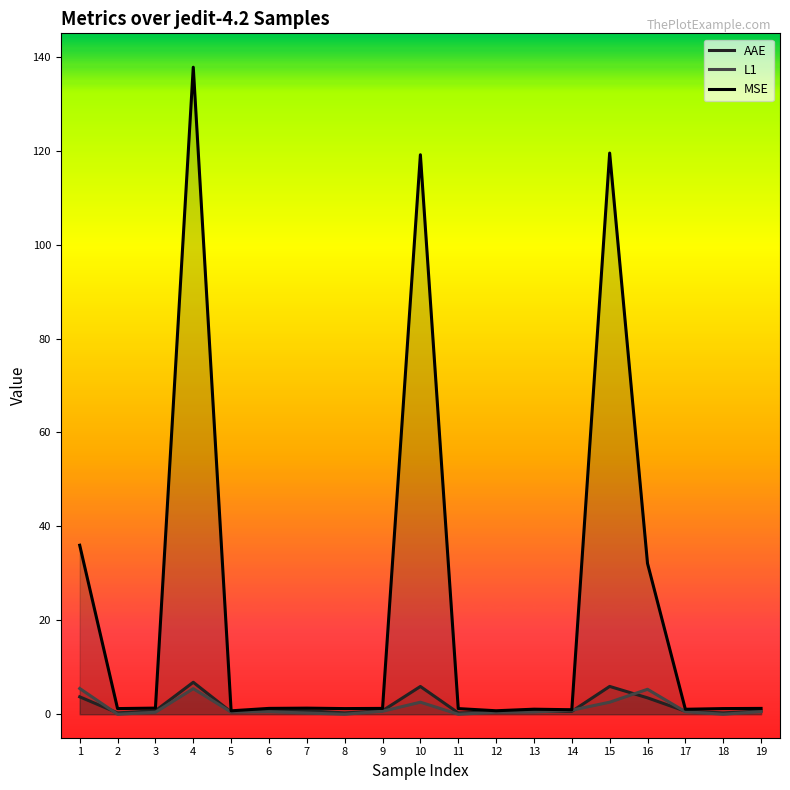

Is it true that AAE equals 0.3 at 11?

True